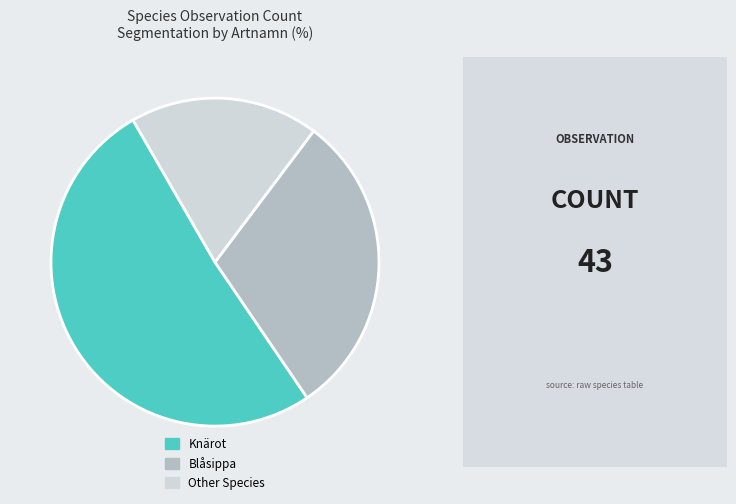

The Knärot slice represents 51% of the pie. True or false?

True